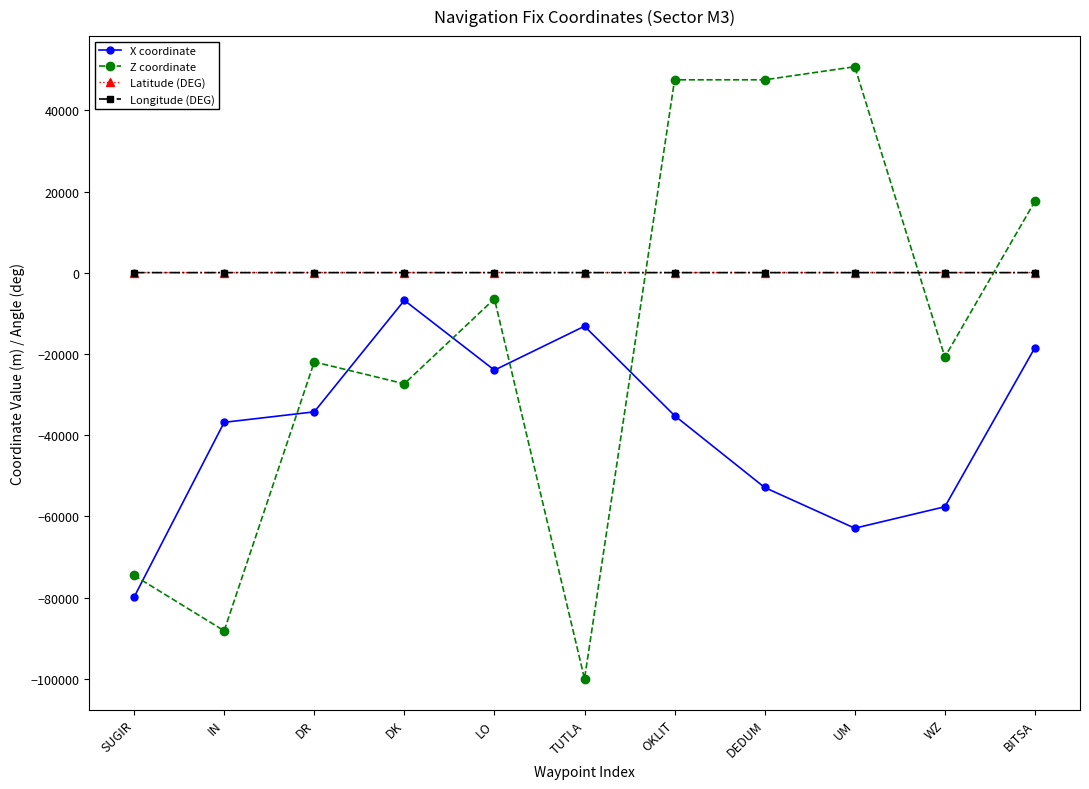

How many data points in Latitude (DEG) are above 55?

8